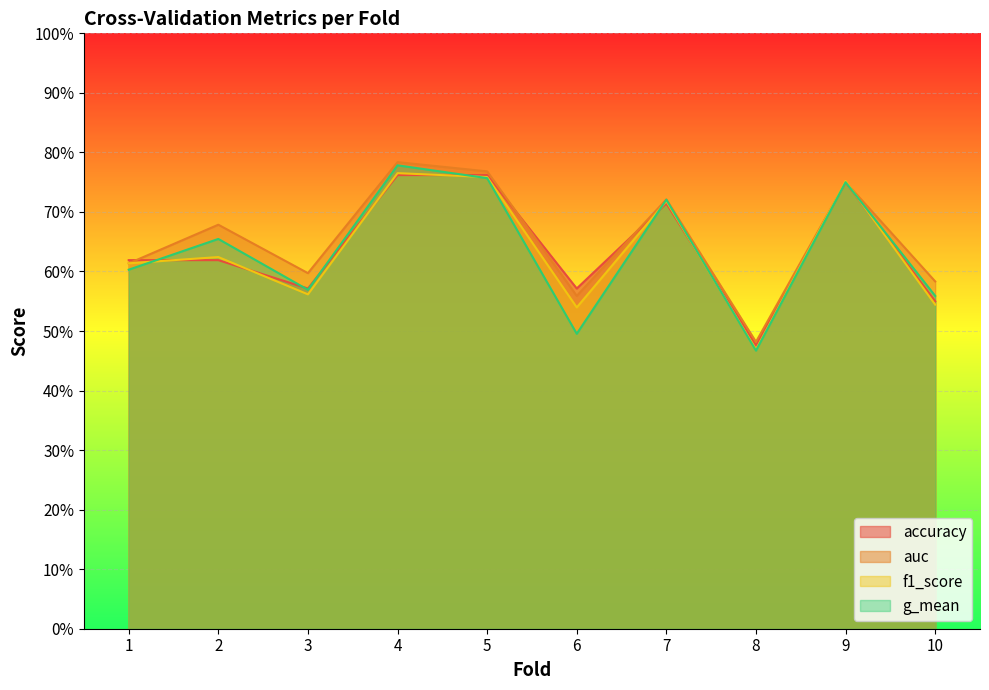

At which category is the sum across all series the highest?

4